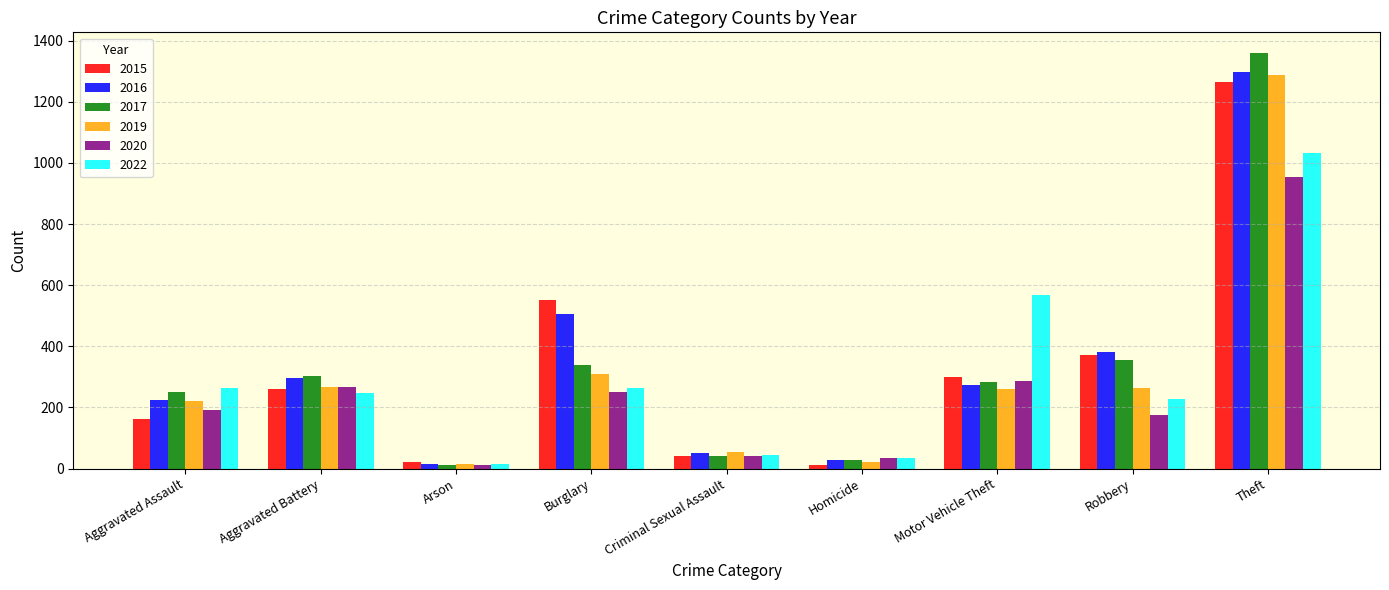

Which category has the highest value across all series?

Theft